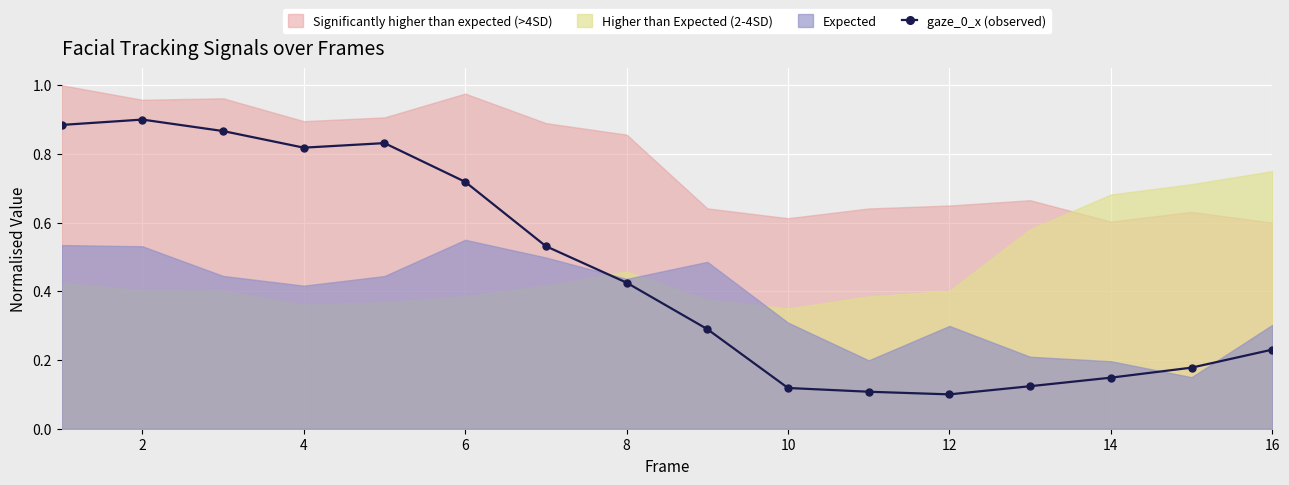

True or false: gaze_0_x (observed) has more than 0 points higher than both neighbors.

True